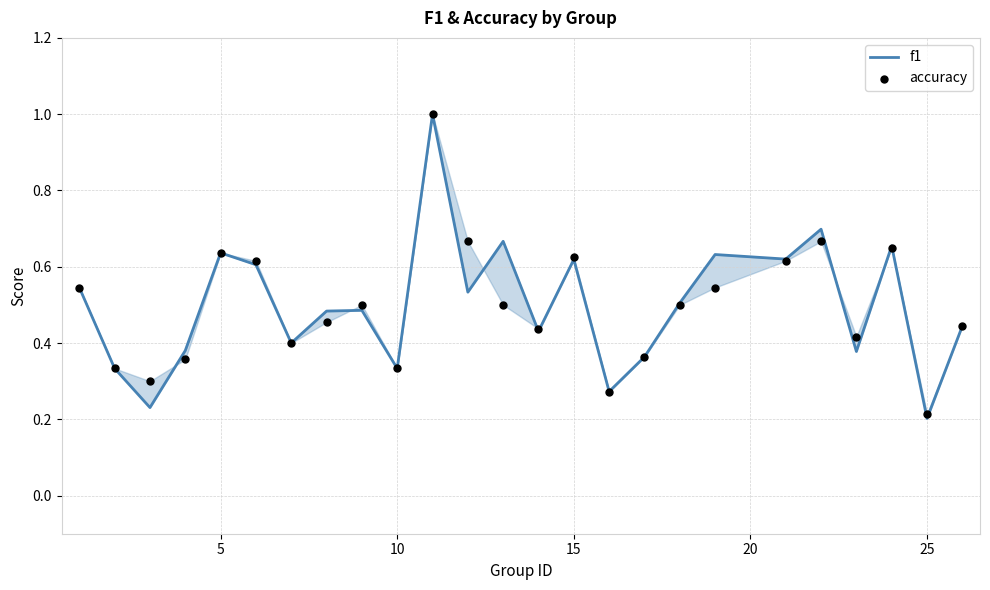

Which series contains the lowest Y value?

f1